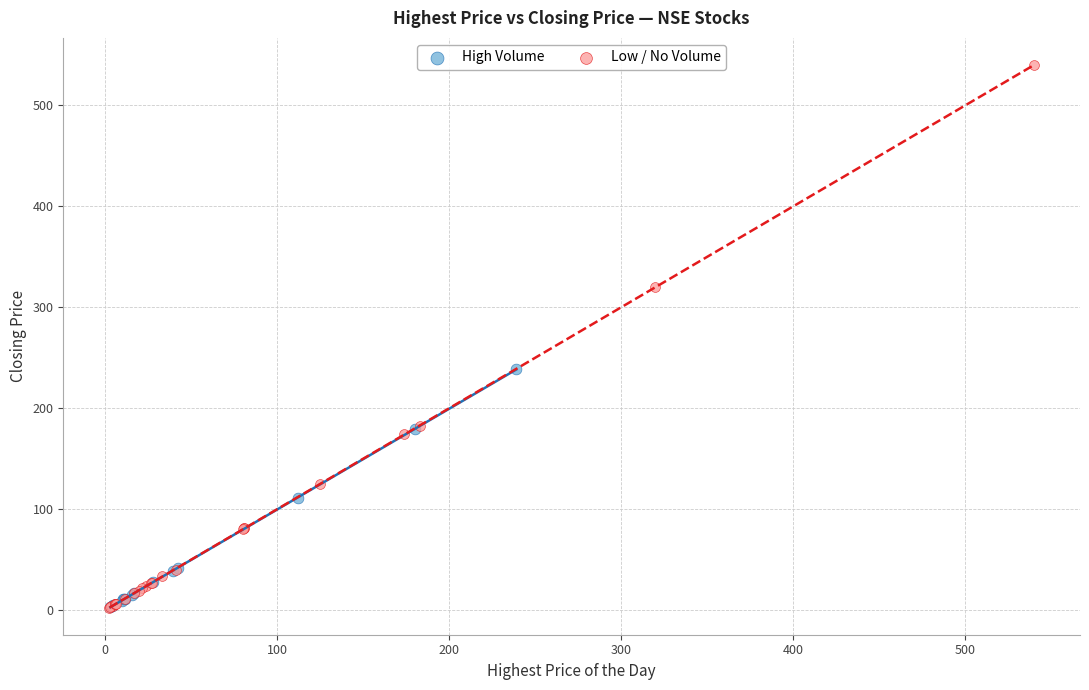

Which series contains the highest Y value?

Low / No Volume